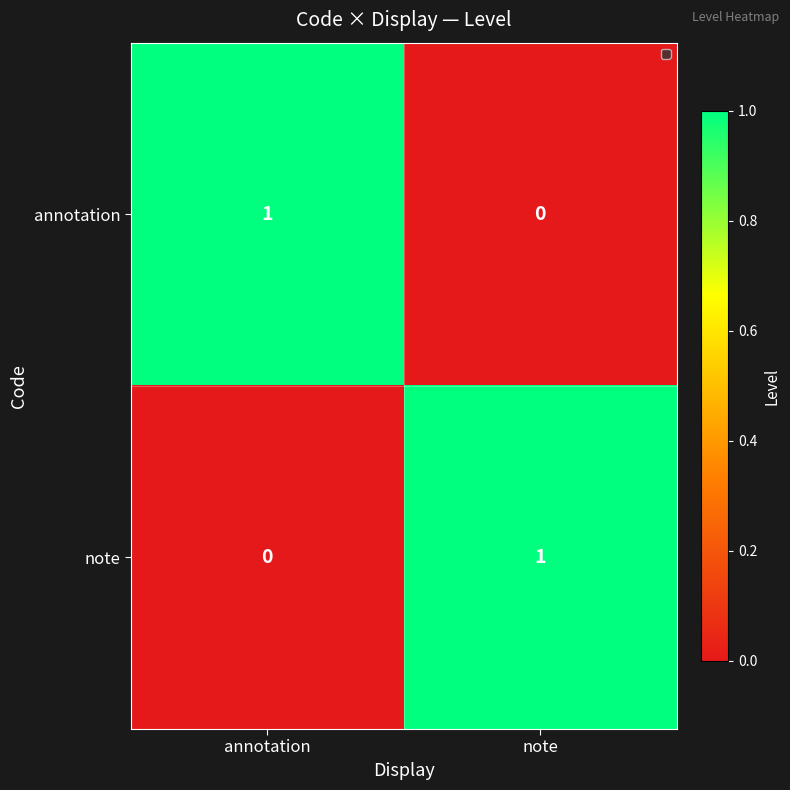

At which label is annotation closest to 0?

note